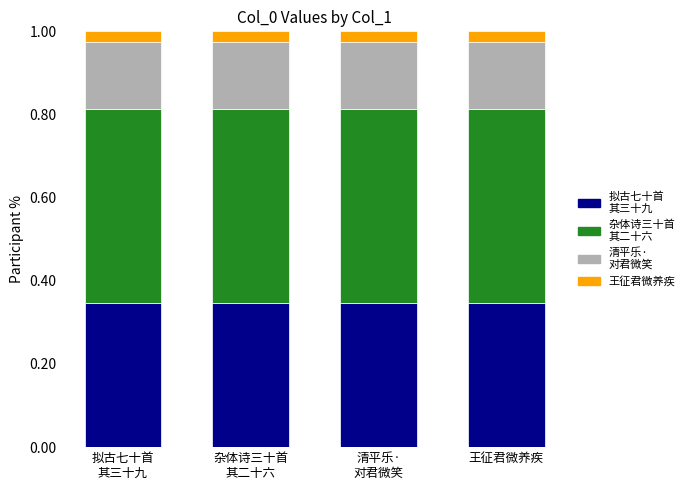

Are the bars horizontal?

No